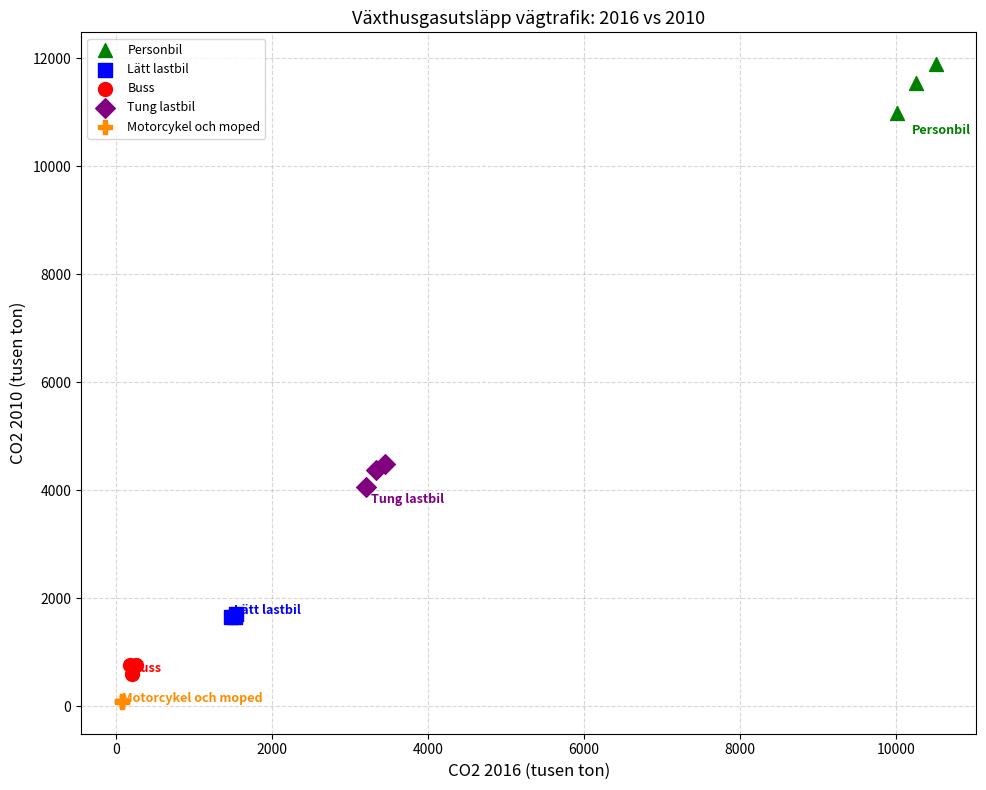

Which series reaches the maximum Y coordinate?

Personbil